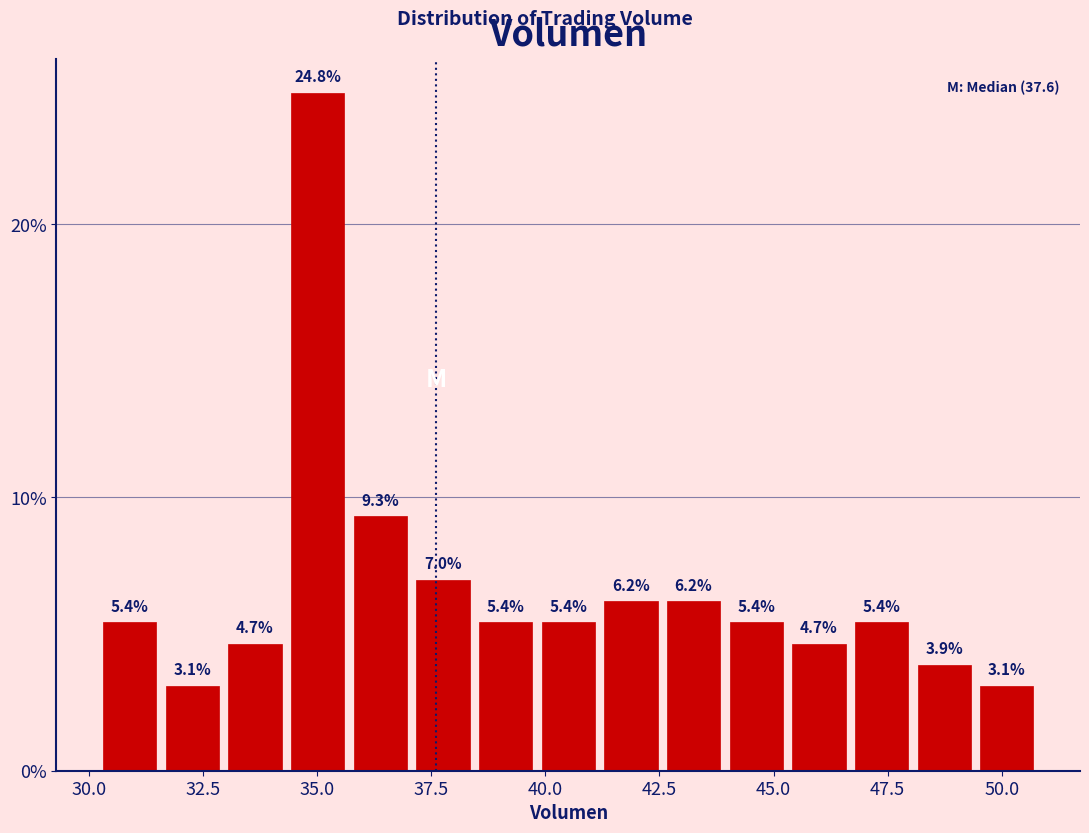

Around what value on the x-axis is the tallest bar? Give the approximate position of its centre, as read against the axis.

35.0